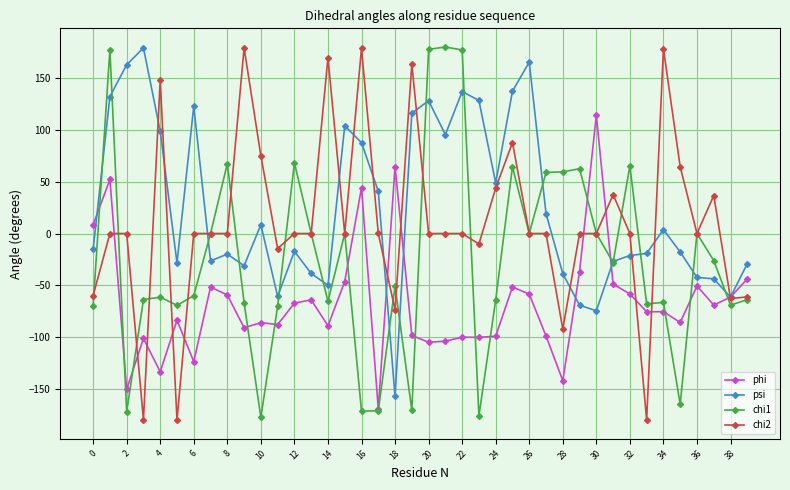

How many values in the phi series exceed -75?

19